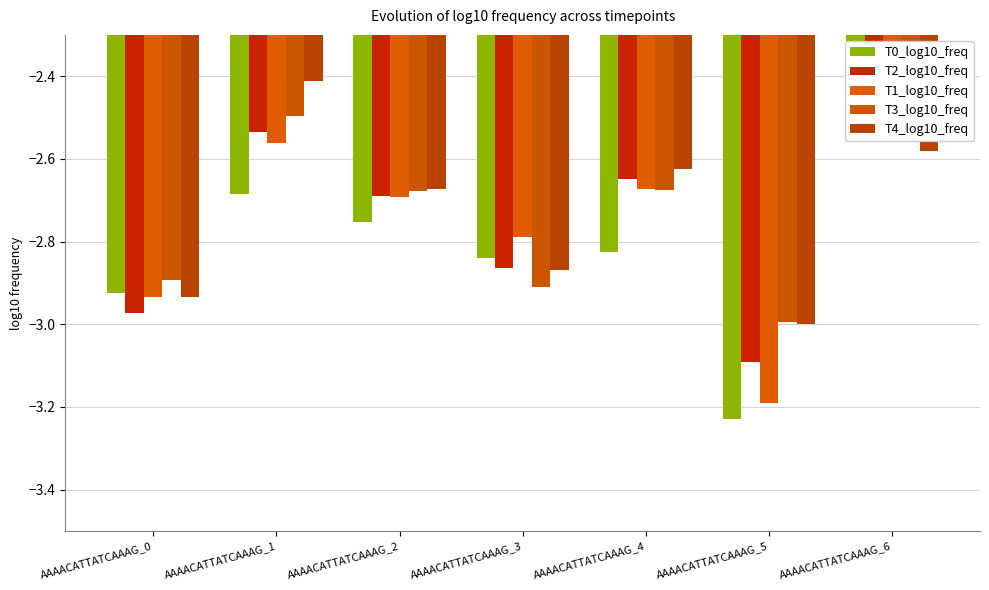

How many bars are there in each group?

5